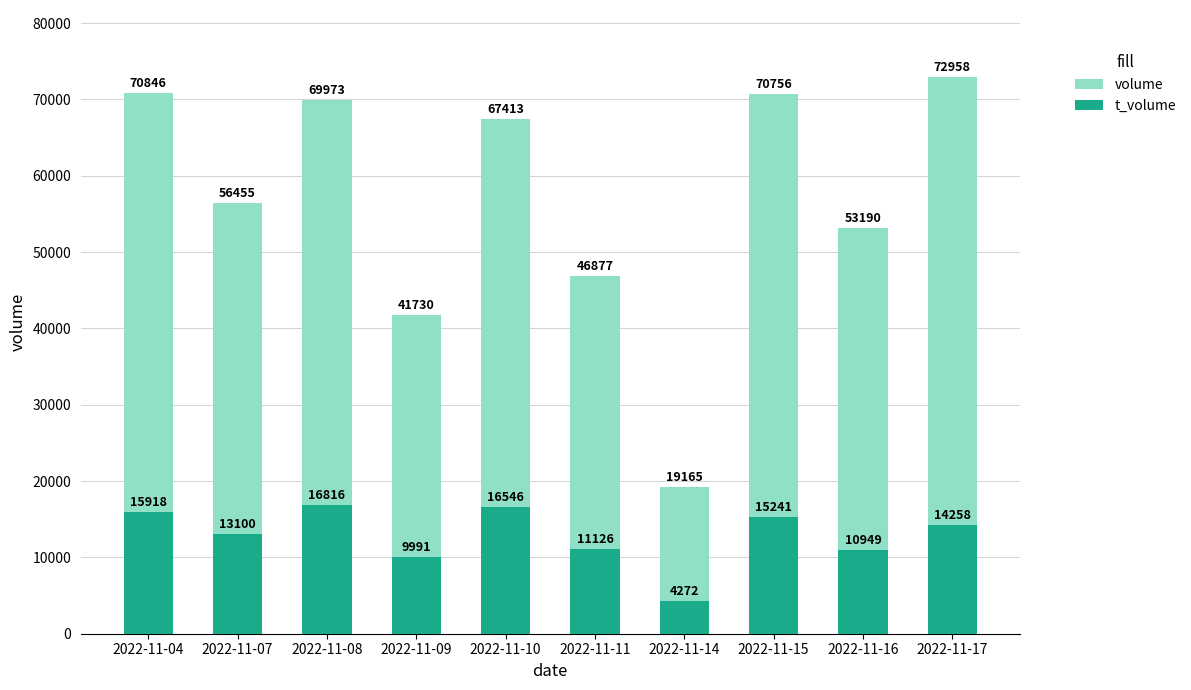

At how many categories does at least one series exceed 17725?

10